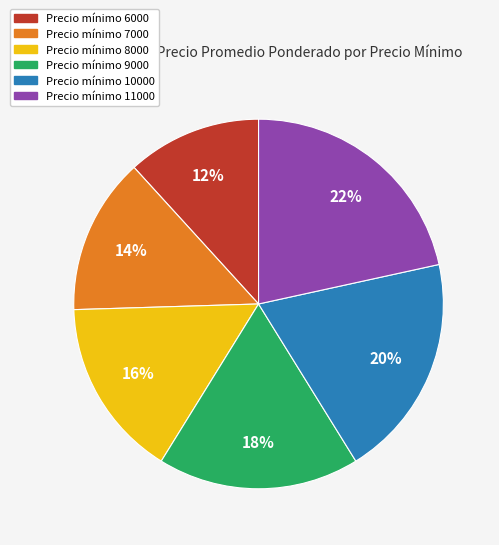

Is there any slice that represents more than half of the pie?

No